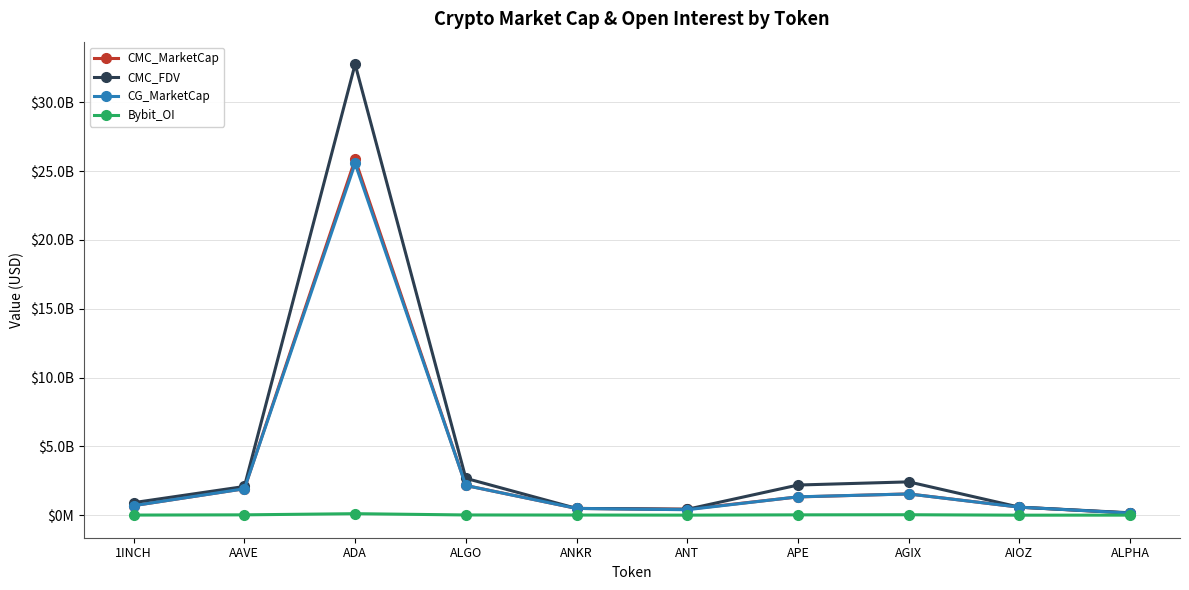

What is the total value across all series at ALPHA?

477876786.7